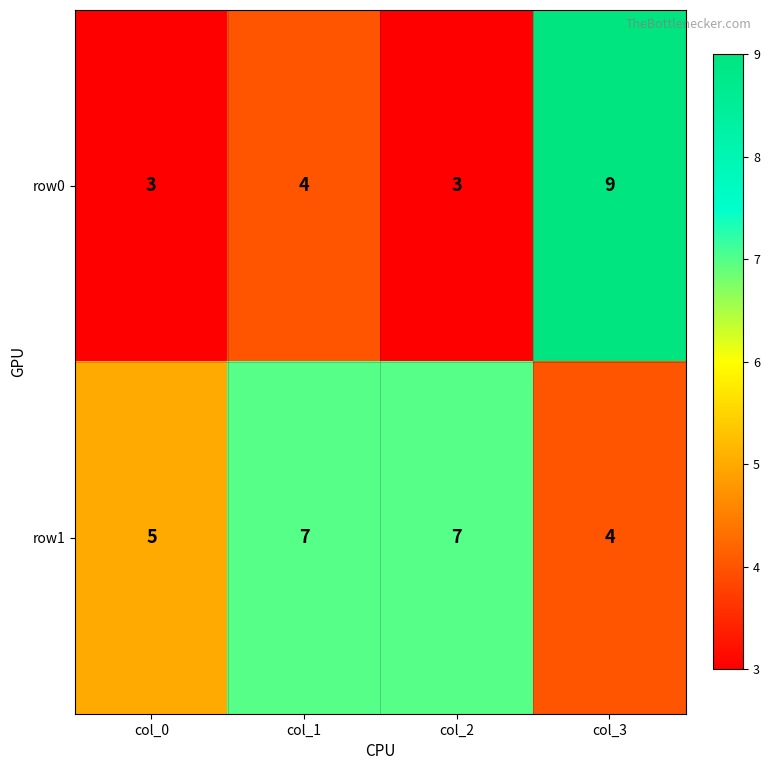

At which label is row1 closest to 5?

col_0